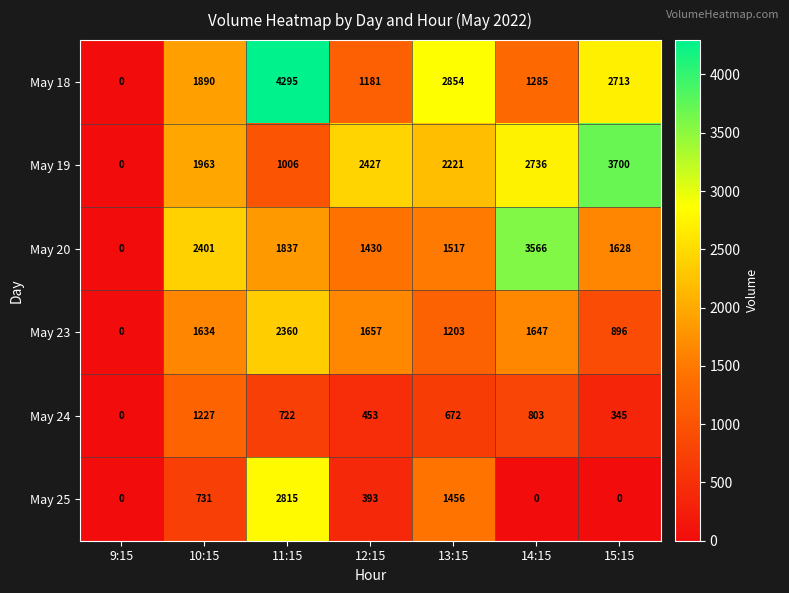

Between 12:15 and 13:15, which series saw the biggest shift?

May 18